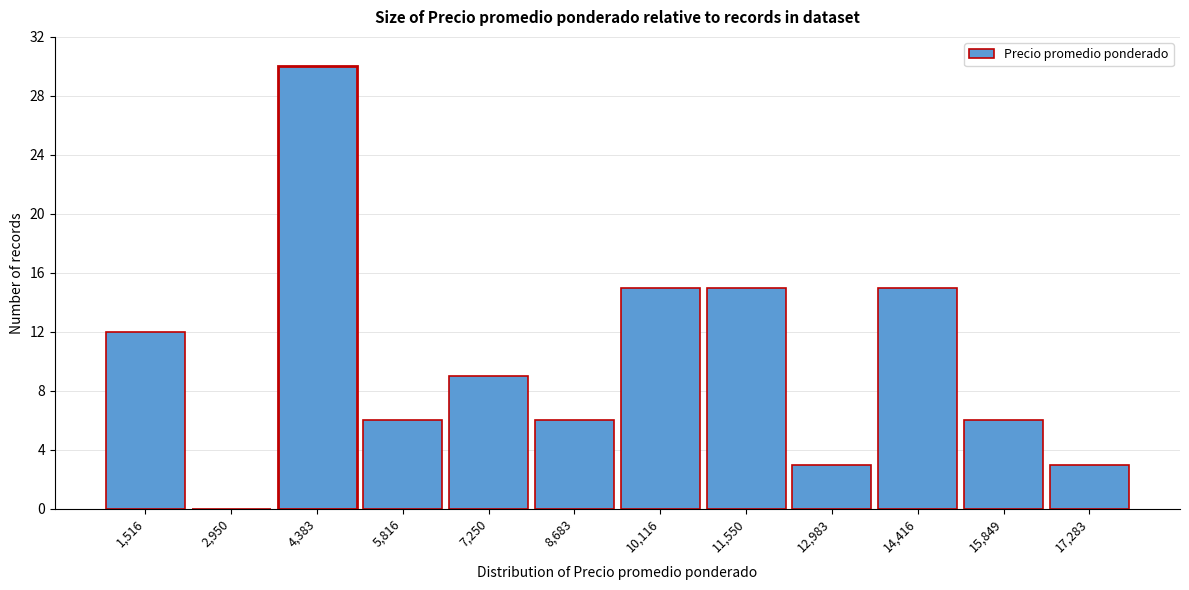

Reading left to right, transcribe this chart: for each bar, give the range it covers on the x-axis and its height. Neither the bar edges nor the heights are printed on the chart, so give them approximately, as read against the axes.

800 to 2200: 12
2200 to 3600: 0
3600 to 5200: 30
5200 to 6600: 6
6600 to 8000: 9
8000 to 9400: 6
9400 to 10800: 15
10800 to 12200: 15
12200 to 13800: 3
13800 to 15200: 15
15200 to 16600: 6
16600 to 18000: 3